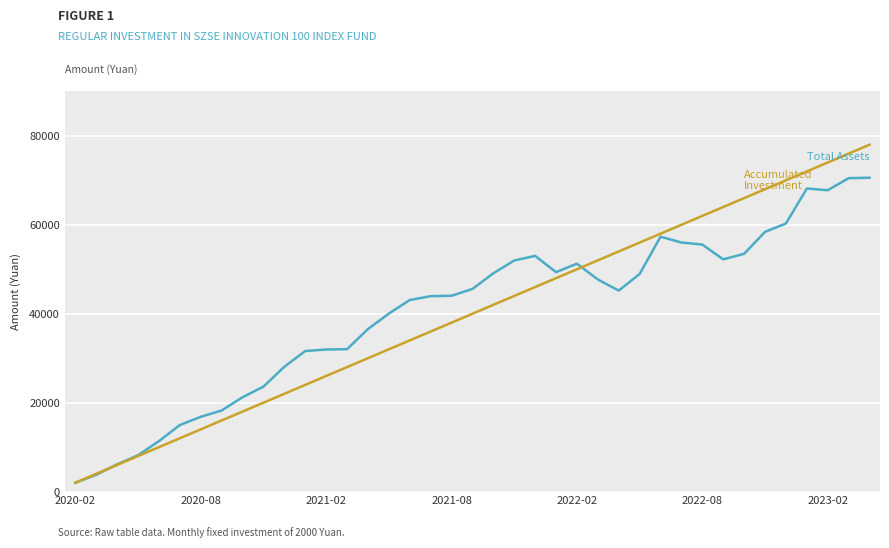

Does the chart have visible grid lines?

Yes